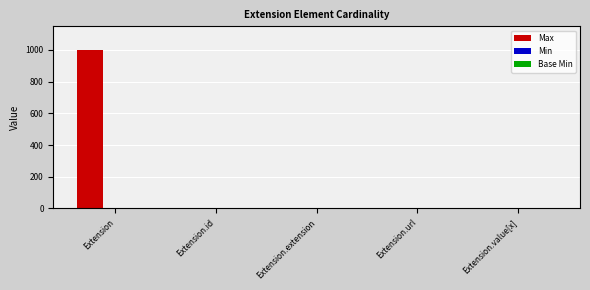

What value does the Max series have at Extension?

999